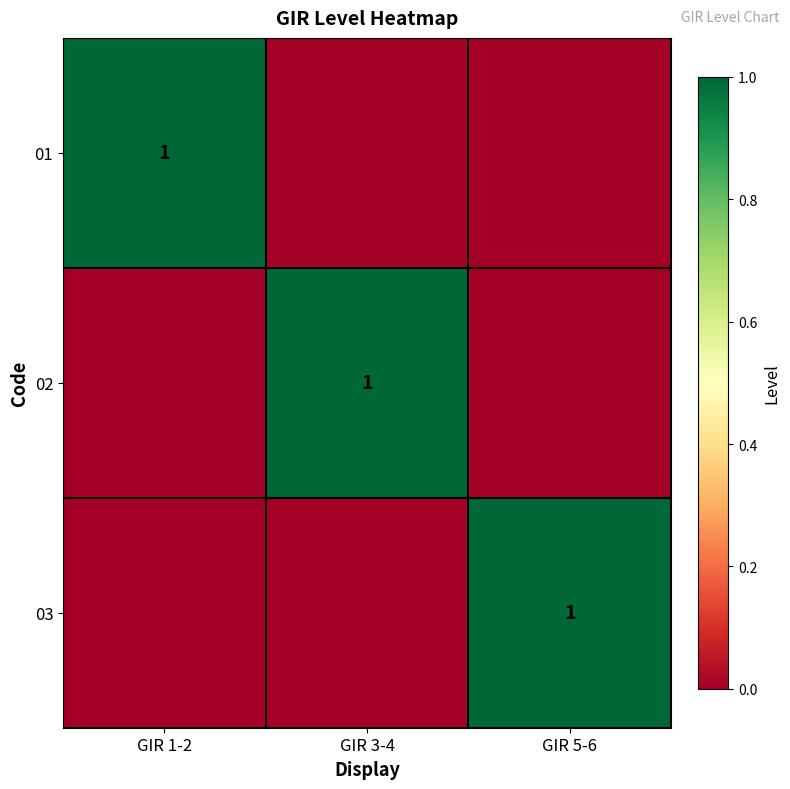

True or false: 01 has a value of 0 at GIR 1-2.

False